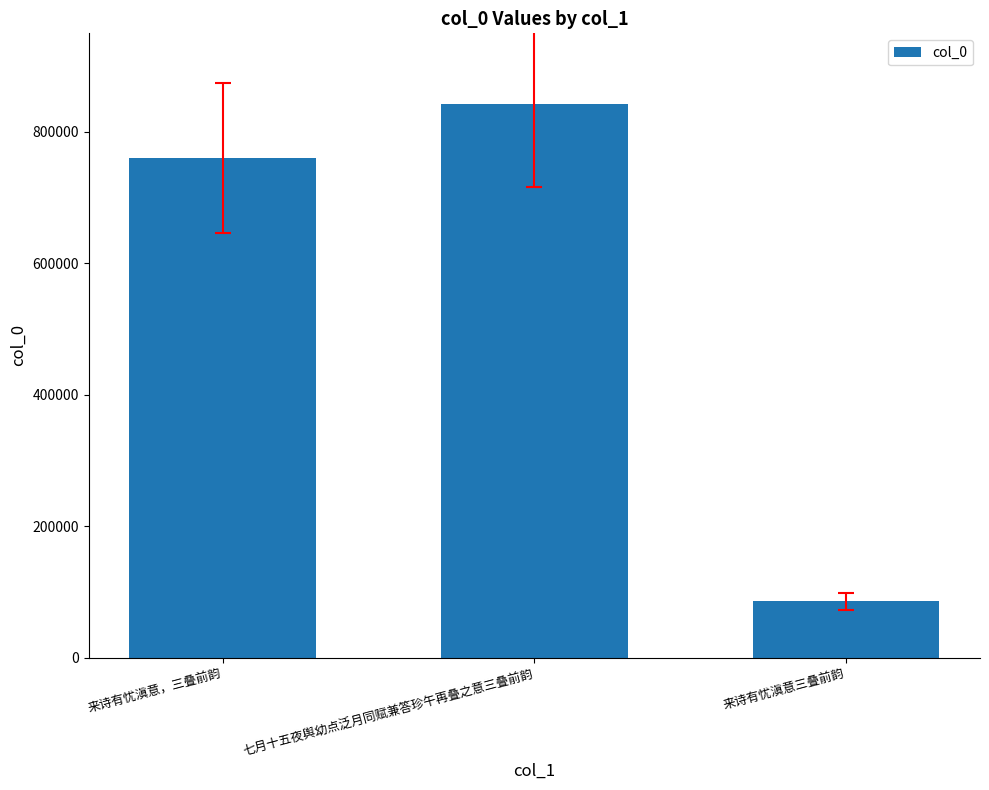

List the labels in order of value, smallest first.

来诗有忧滇意三叠前韵, 来诗有忧滇意，三叠前韵, 七月十五夜舆幼点泛月同赋兼答珍午再叠之意三叠前韵